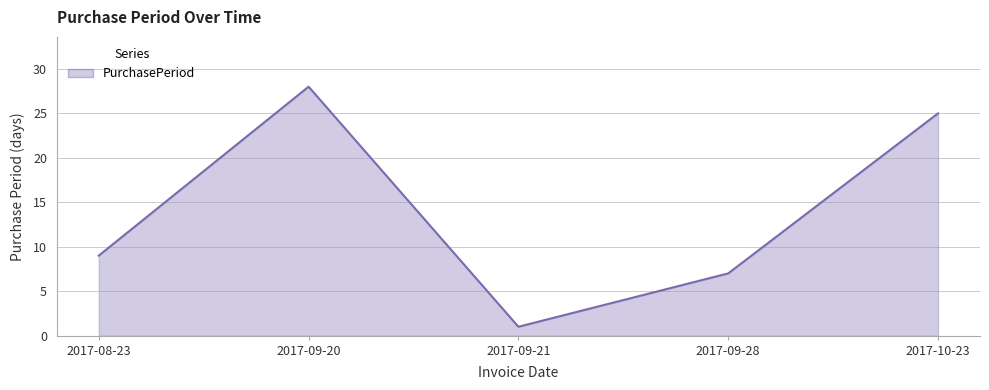

Where is the data nearest to the value 14?

2017-08-23